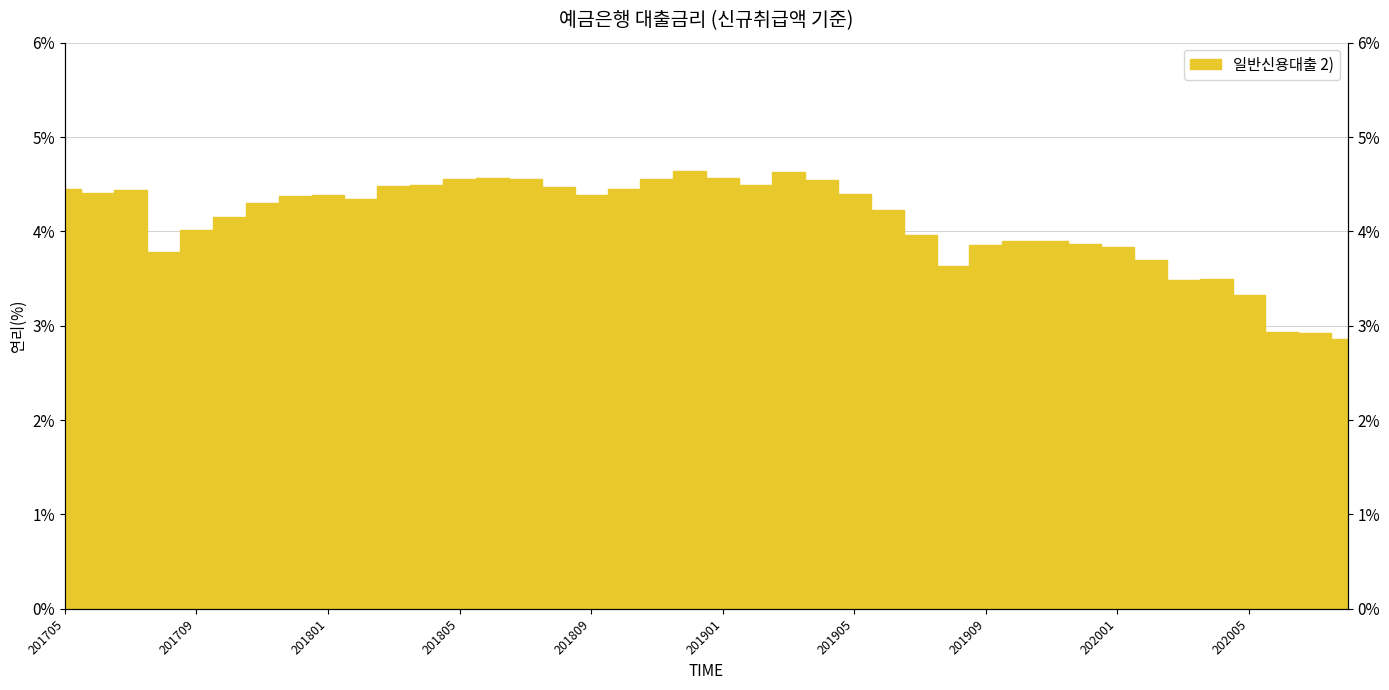

What is the change in value from 201802 to 201811?

+0.2